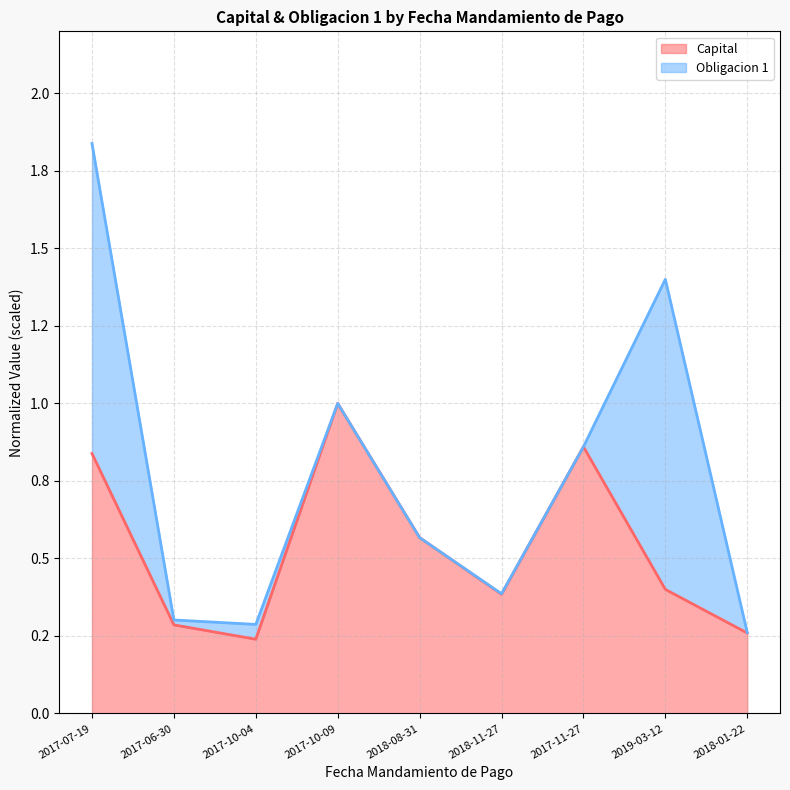

Where is the first local maximum?

2017-10-09